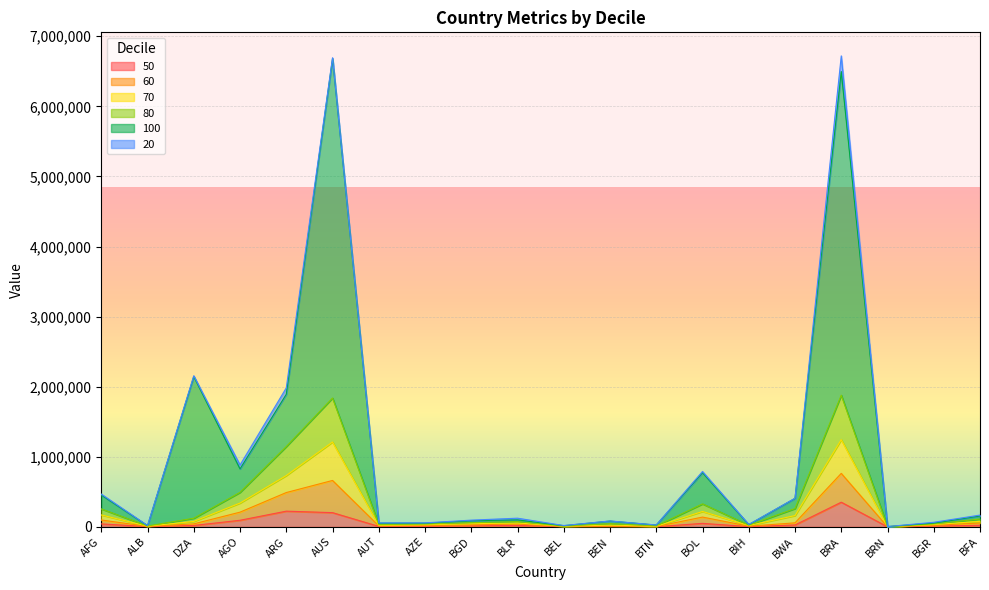

Which has a higher value, BFA or BGD?

BFA